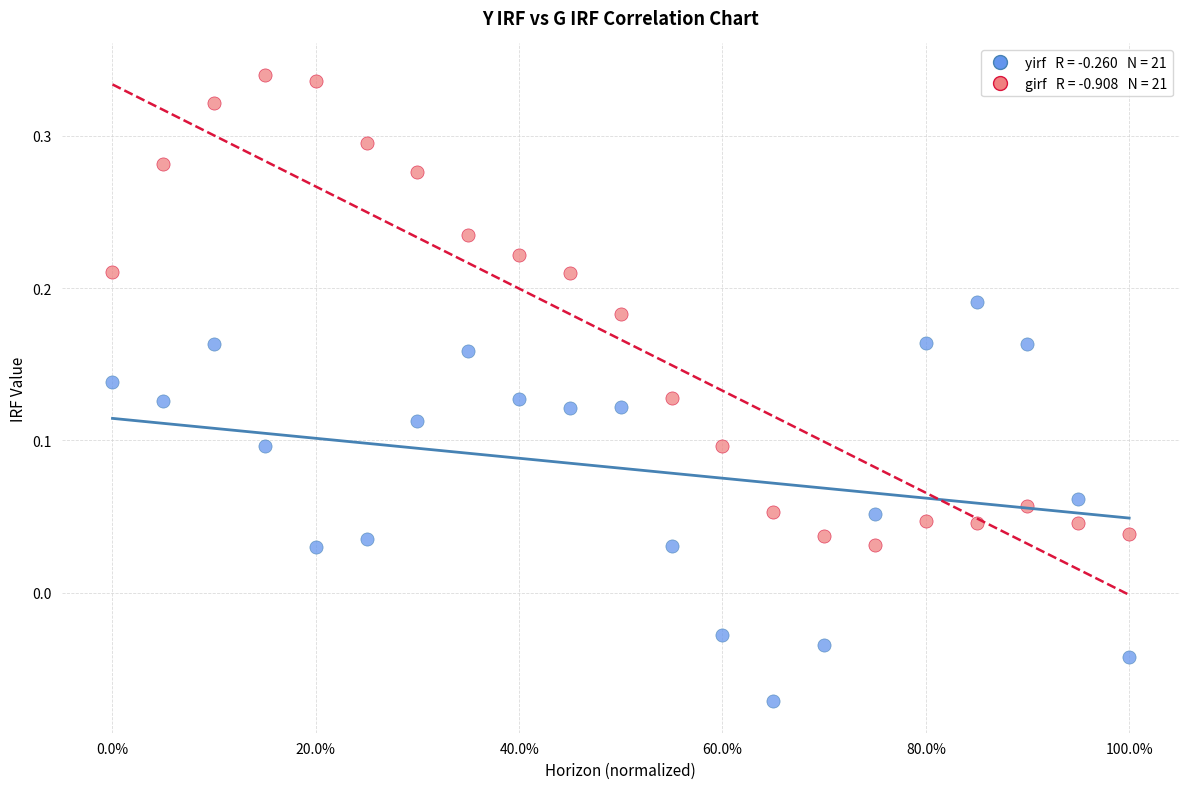

Across all data points, what is the range of Y values (max minus min)?

0.4